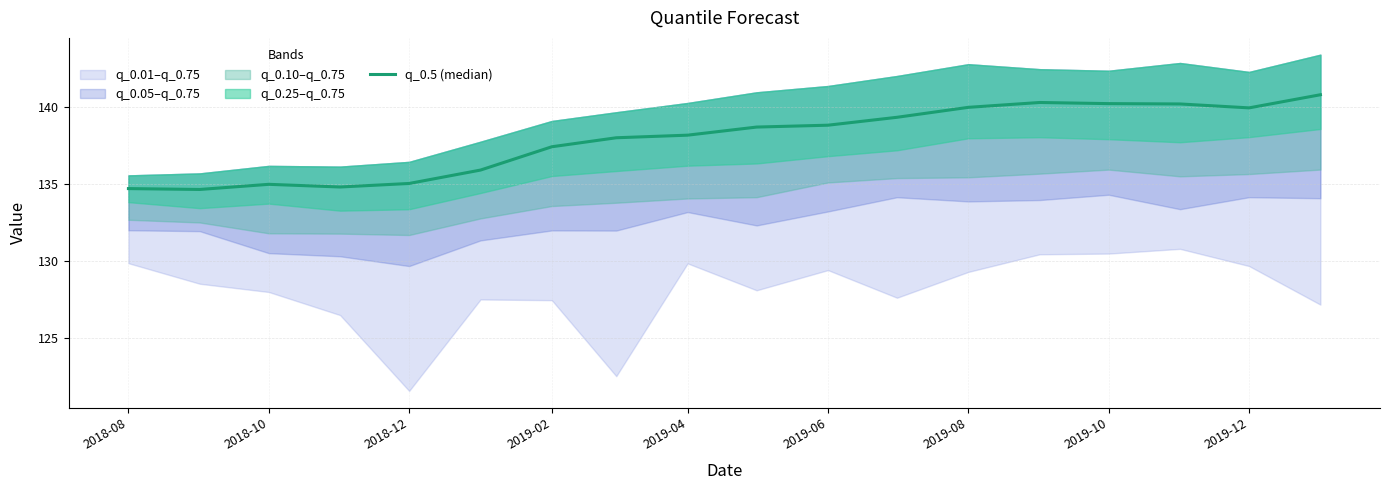

What is the sum of all values?

2481.5